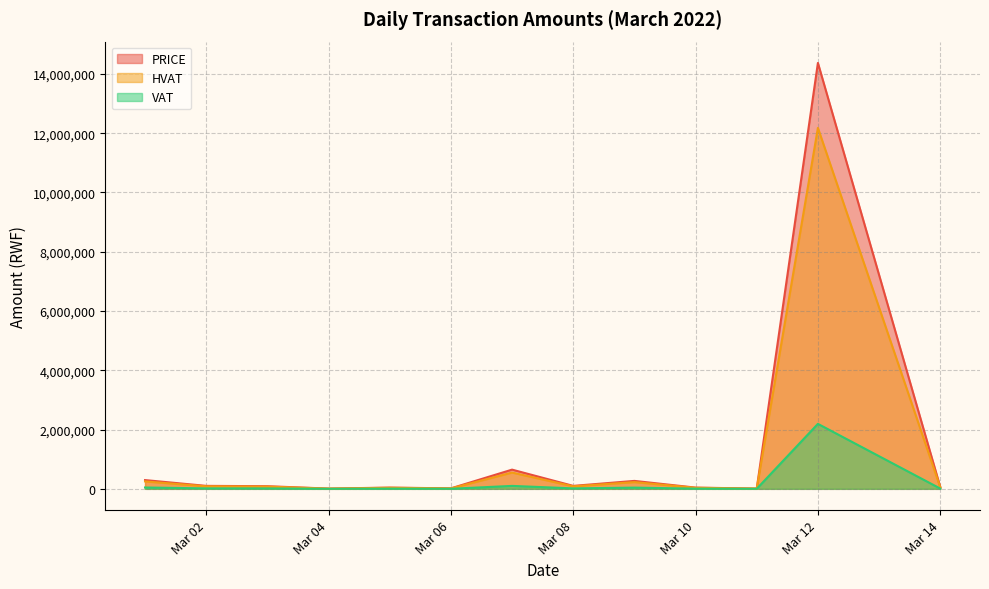

At 2022-03-03, list the series in order from largest to smallest.

PRICE, HVAT, VAT